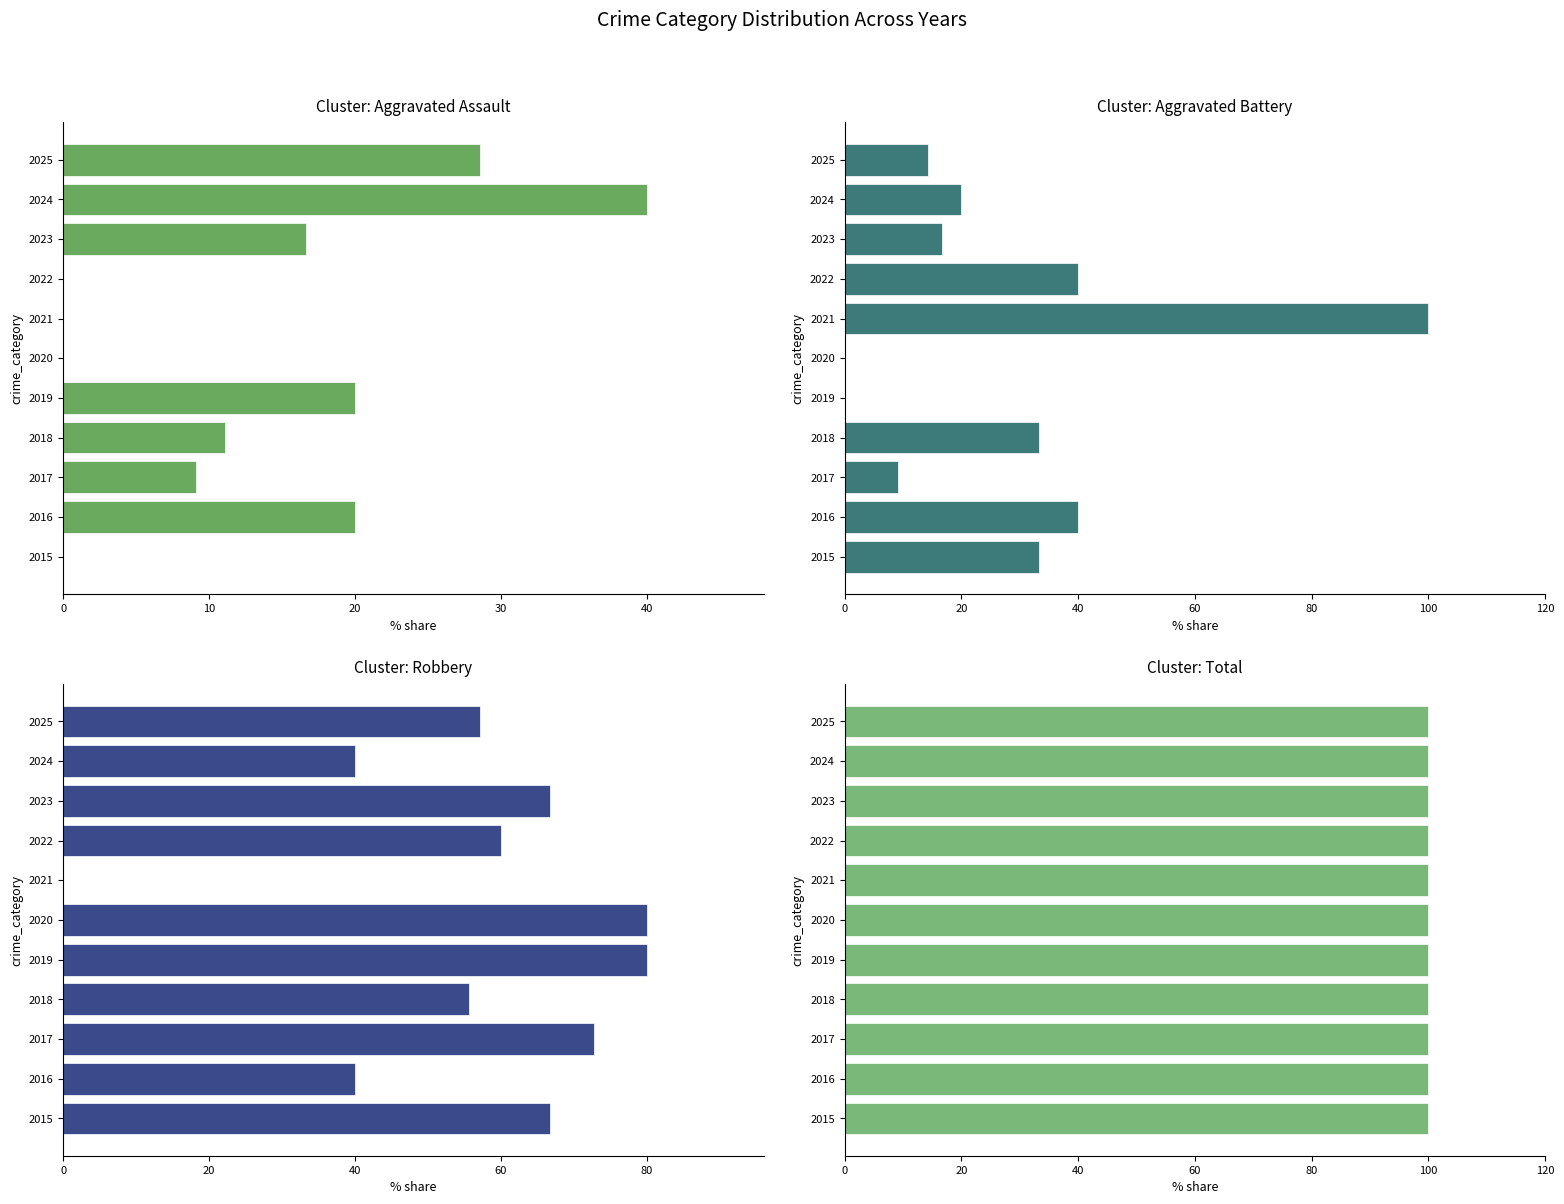

What is the difference between the Aggravated Battery values at 7 and 0?

6.7